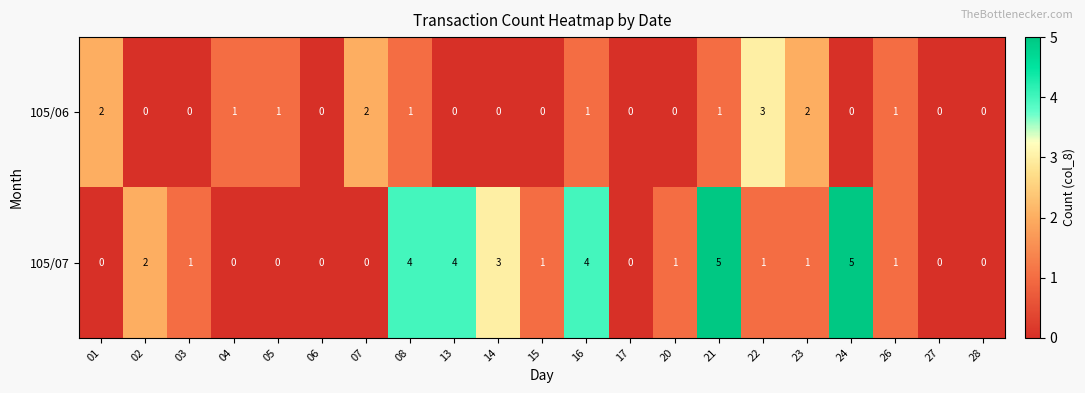

Which series has the largest range (max minus min)?

105/07